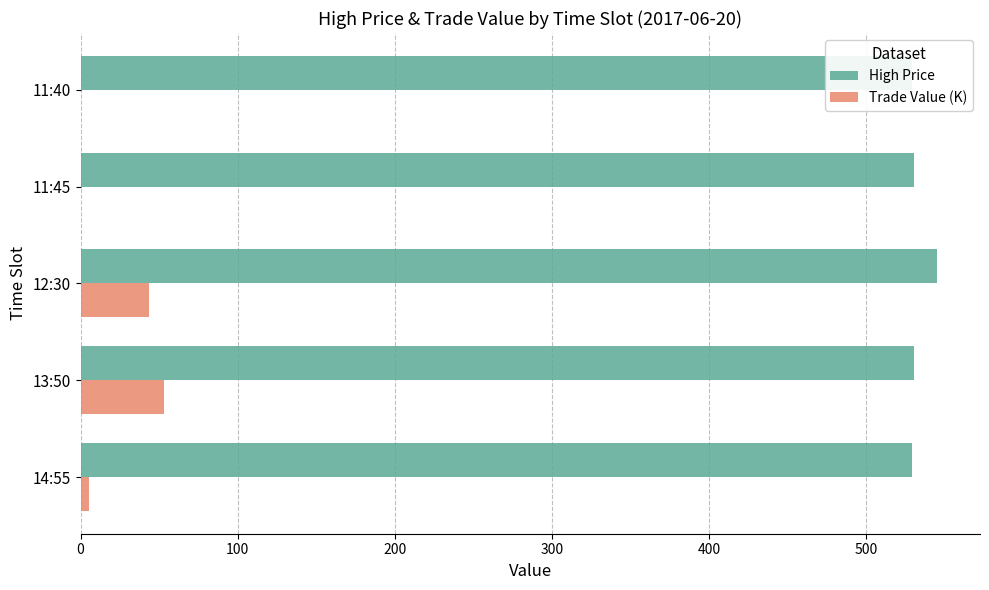

What is the sum of all Trade Value (K) values?

101.9